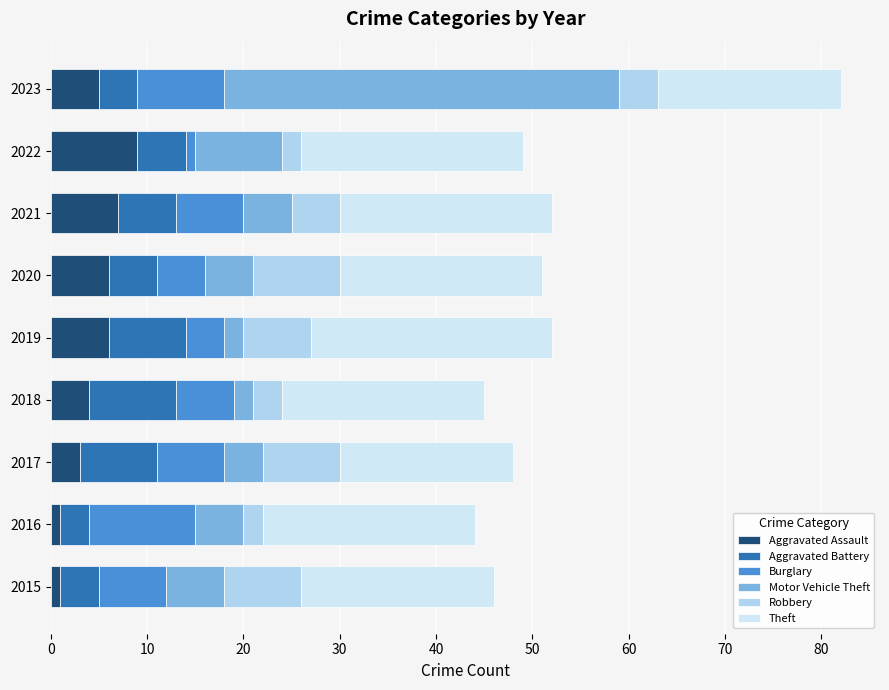

What is the average value of the Aggravated Assault series?

5